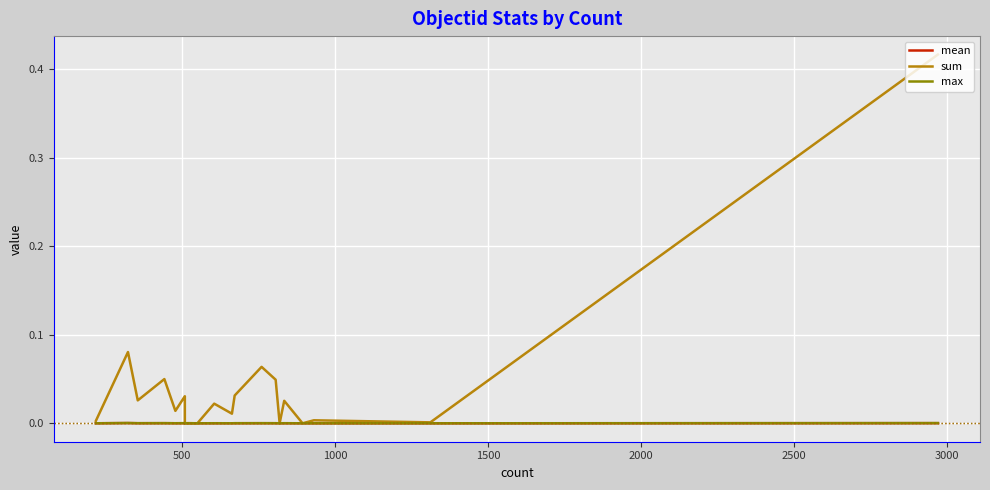

The sum series shows 0.0 at 3500. True or false?

False